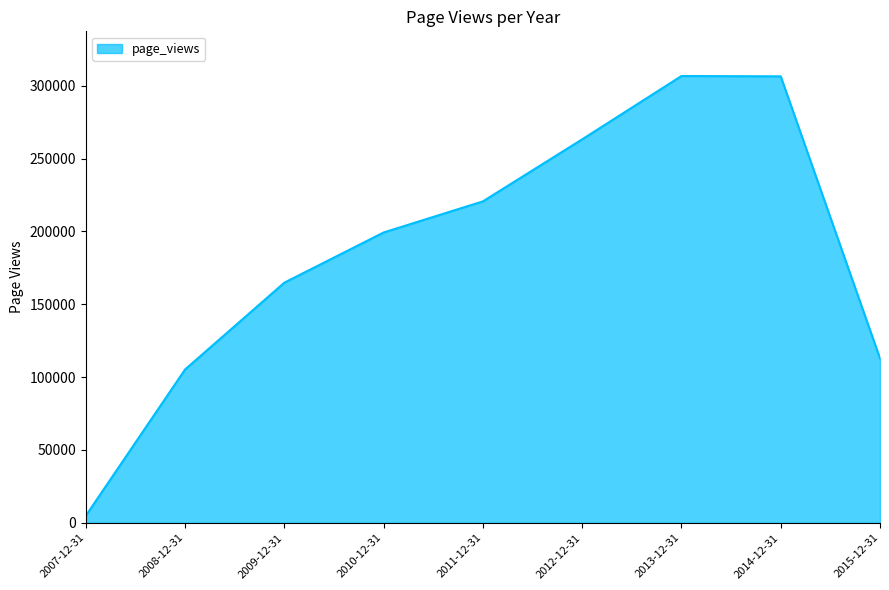

Between 2010-12-31 and 2008-12-31, which is larger?

2010-12-31